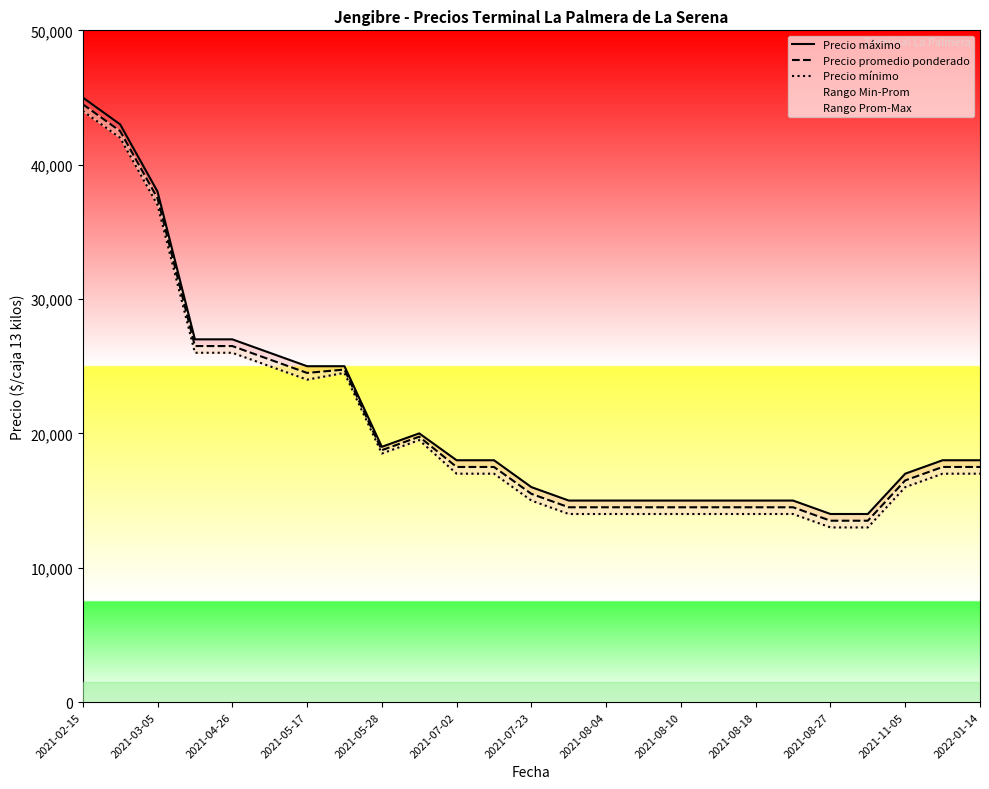

True or false: Precio máximo has more than 1 points higher than both neighbors.

False